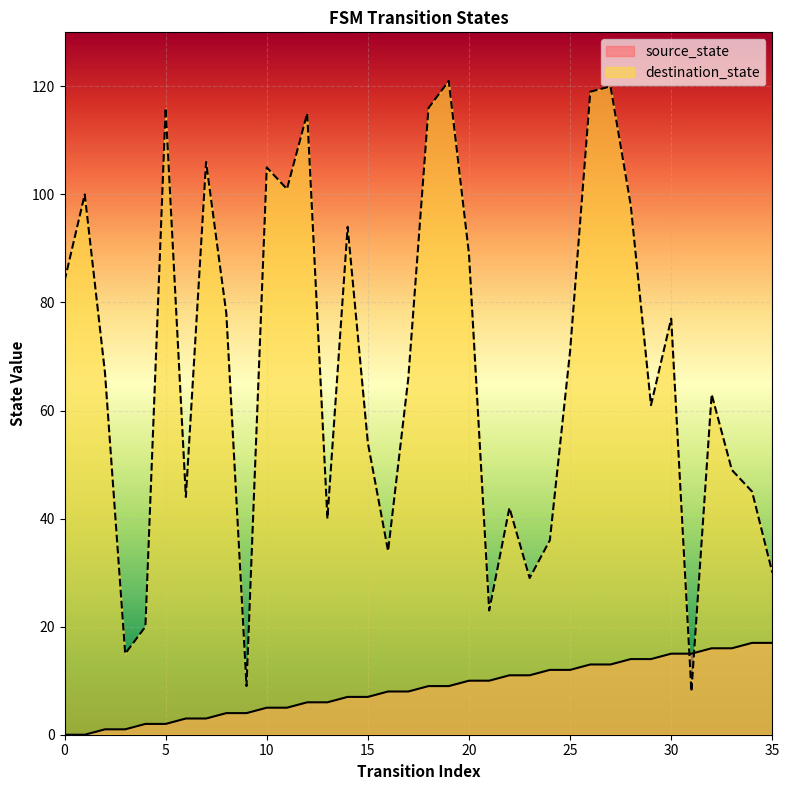

At which category is the sum across all series the highest?

27